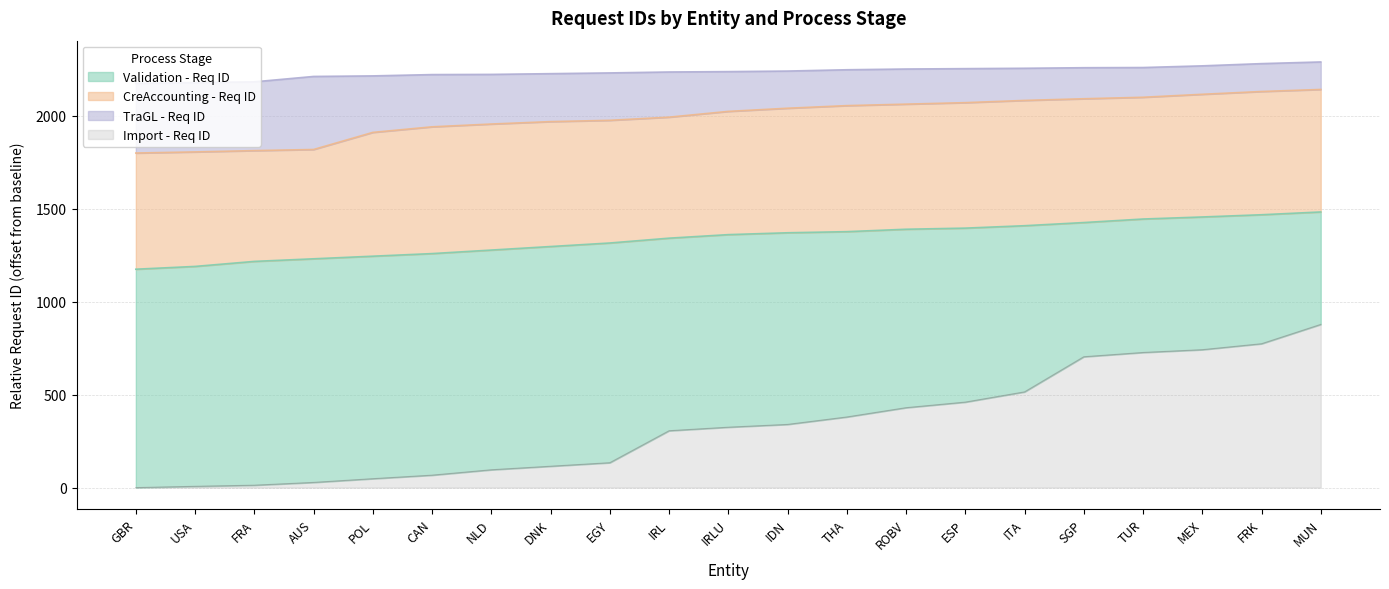

Rank the categories by Import - Req ID value from highest to lowest.

MUN, FRK, MEX, TUR, SGP, ITA, ESP, ROBV, THA, IDN, IRLU, IRL, EGY, DNK, NLD, CAN, POL, AUS, FRA, USA, GBR